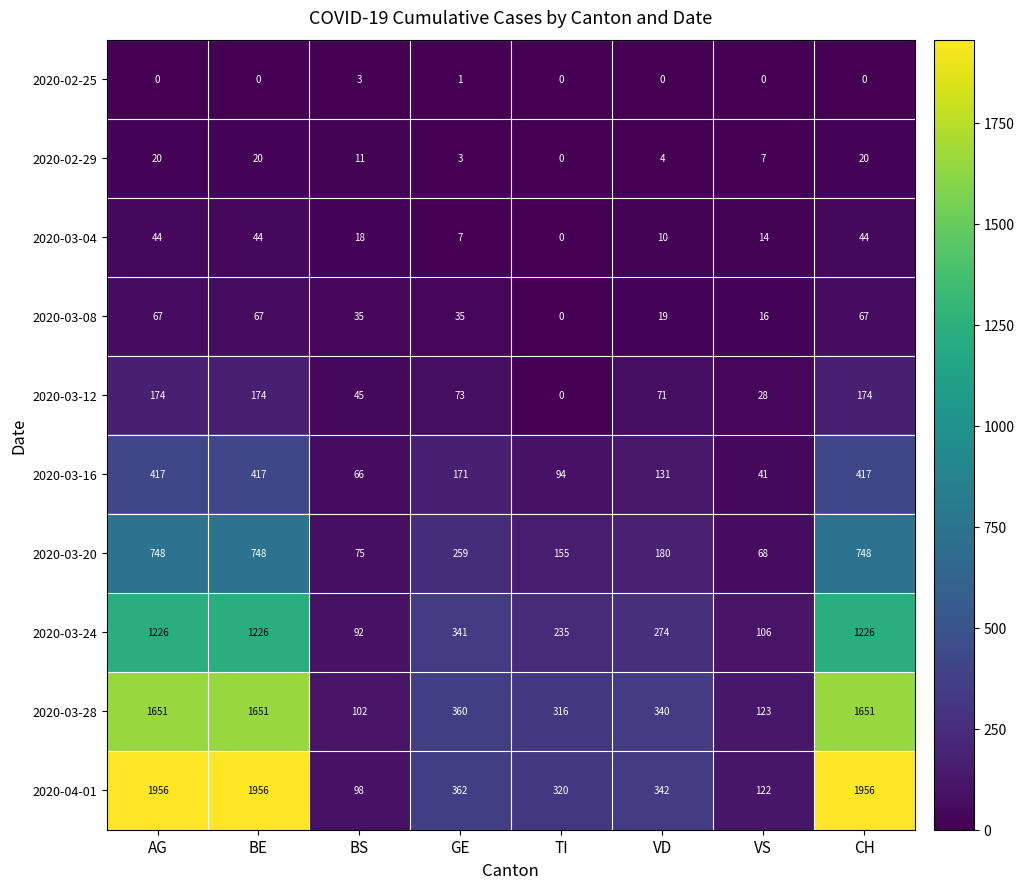

Between TI and CH, which series saw the biggest shift?

2020-04-01